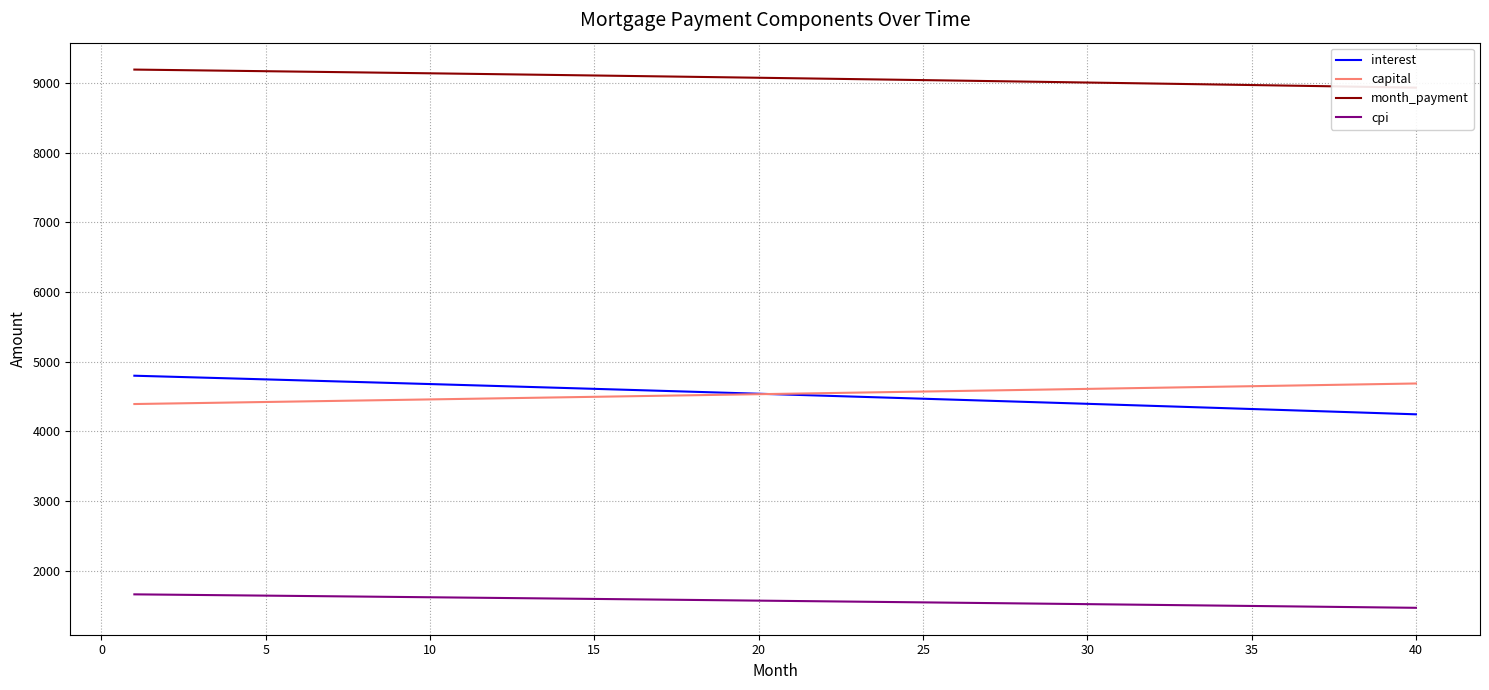

What is the minimum value for capital?

4393.3